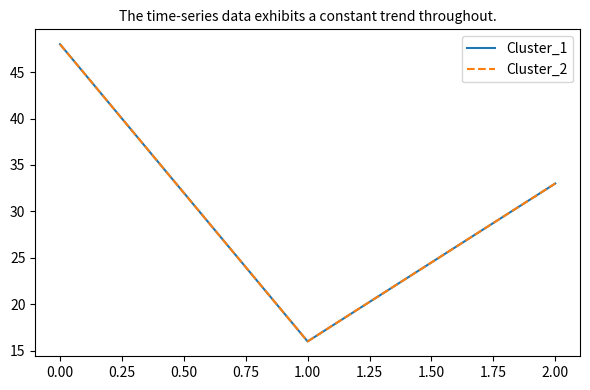

Does the chart display data point markers on the line(s)?

No